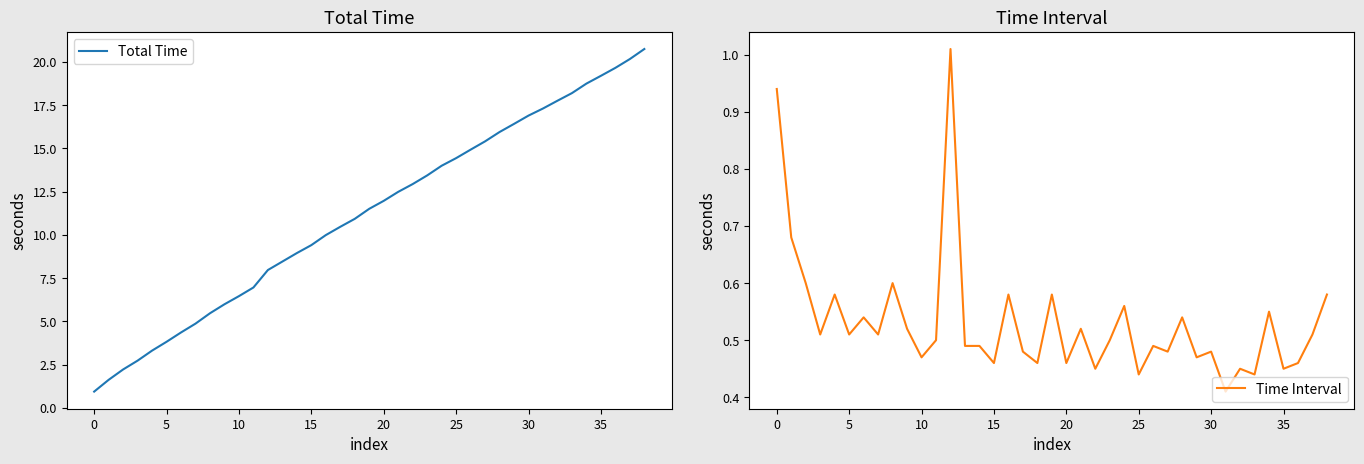

Where is Time Interval nearest to the value 0?

31